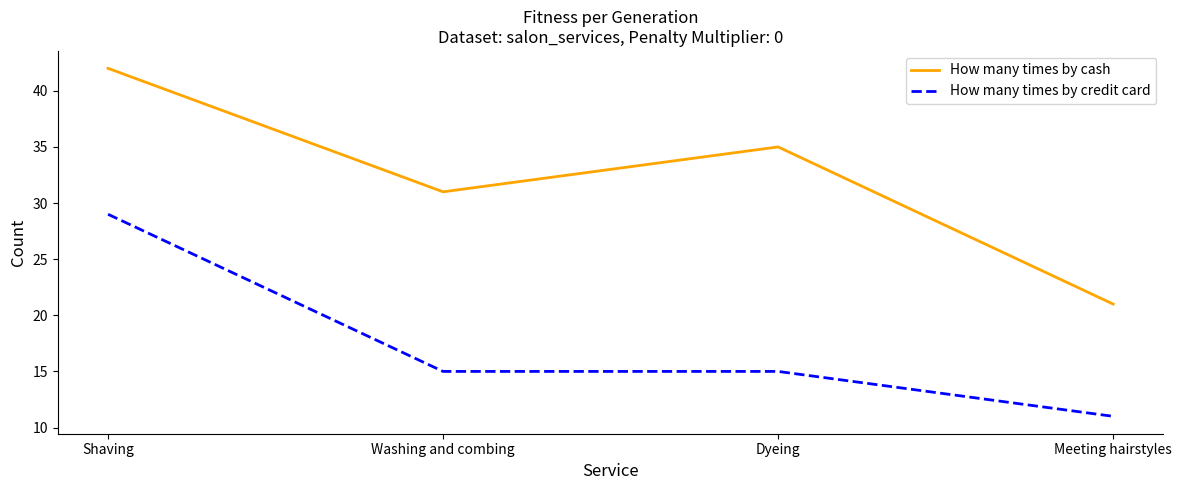

What are all the series names shown in the legend?

How many times by cash, How many times by credit card